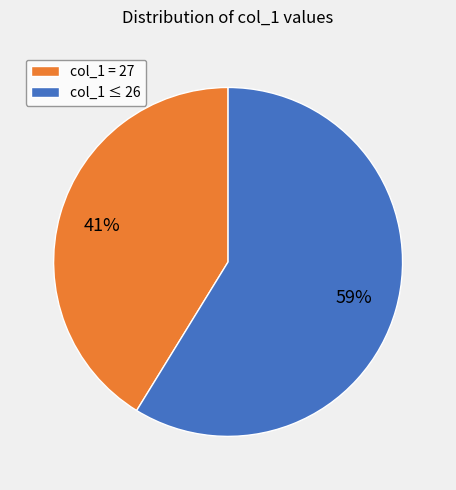

To the nearest percent, what is the average slice percentage?

50%